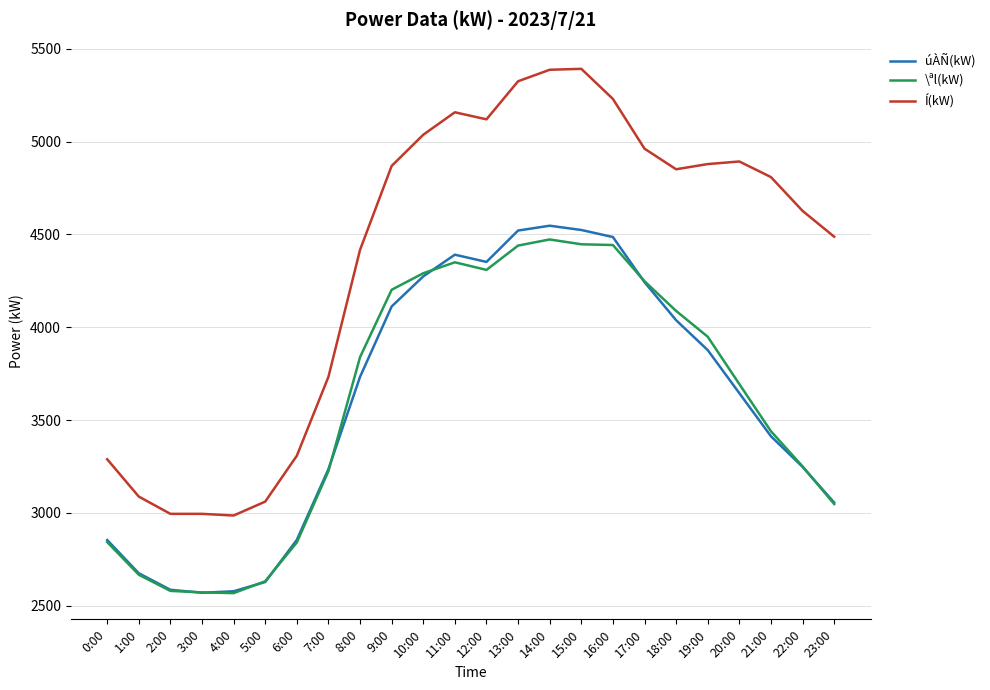

Which series has the largest total across all categories?

Í(kW)